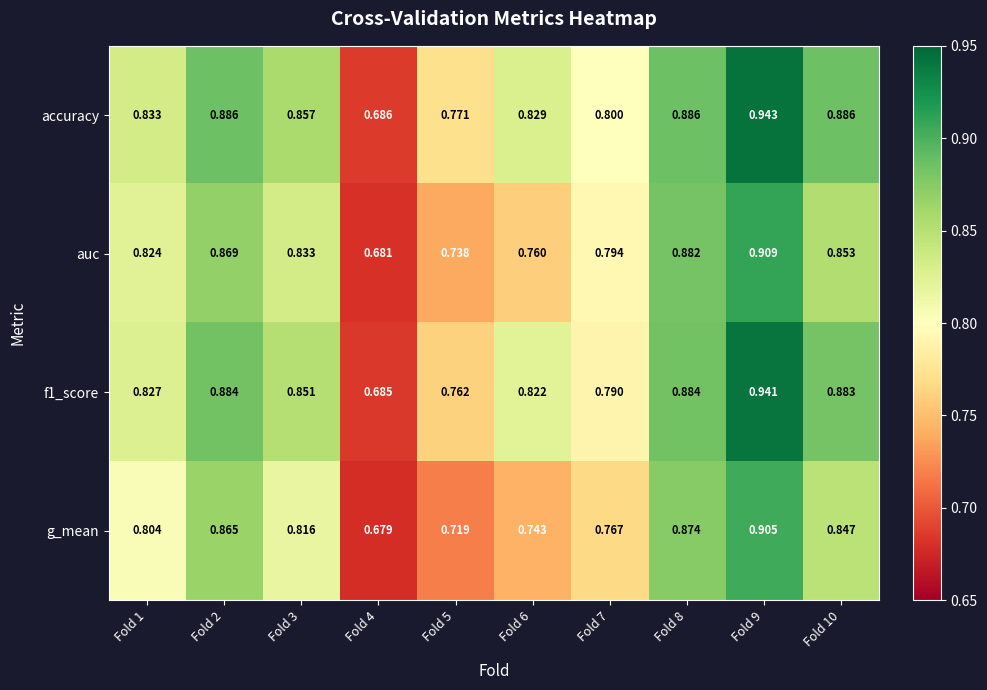

Which series has the widest spread of values?

accuracy